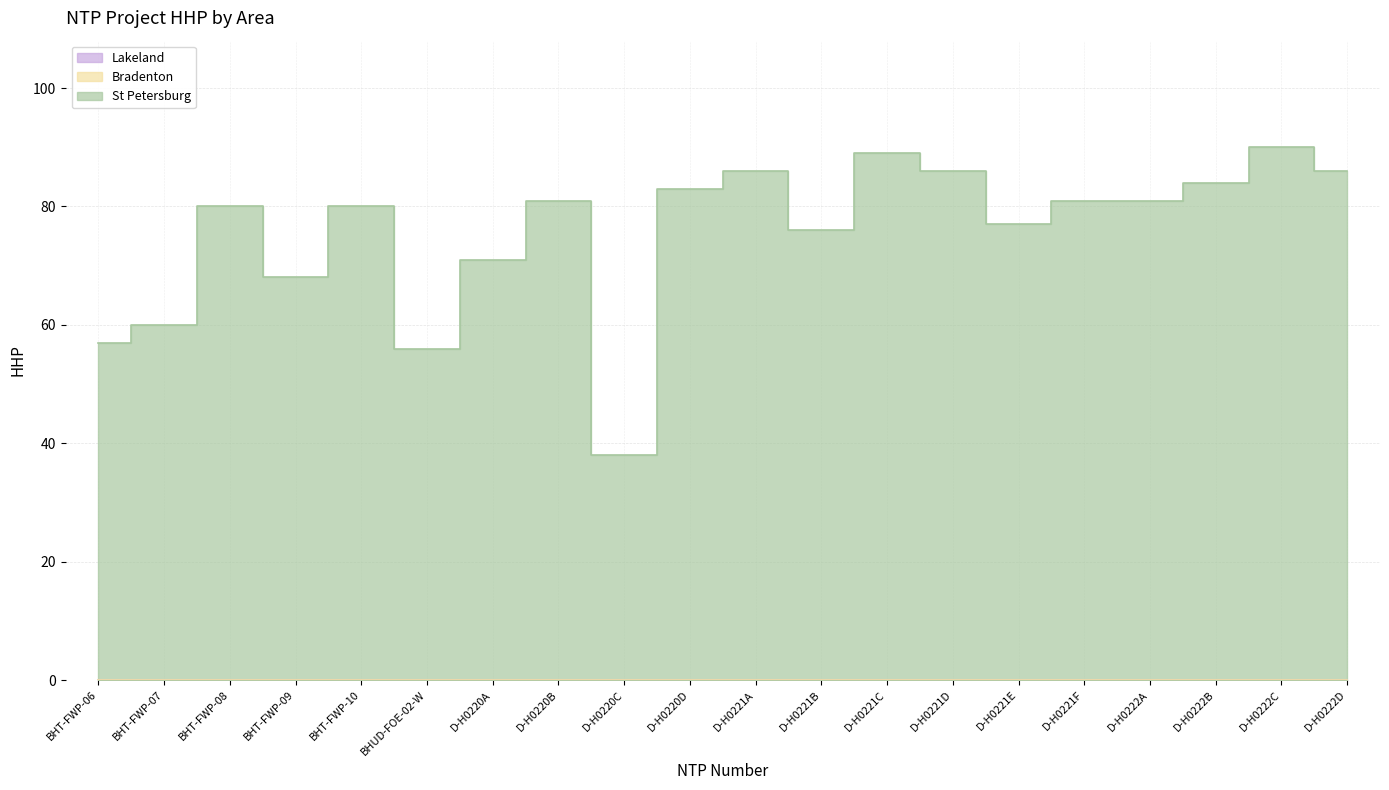

Count the number of data series in this chart.

3